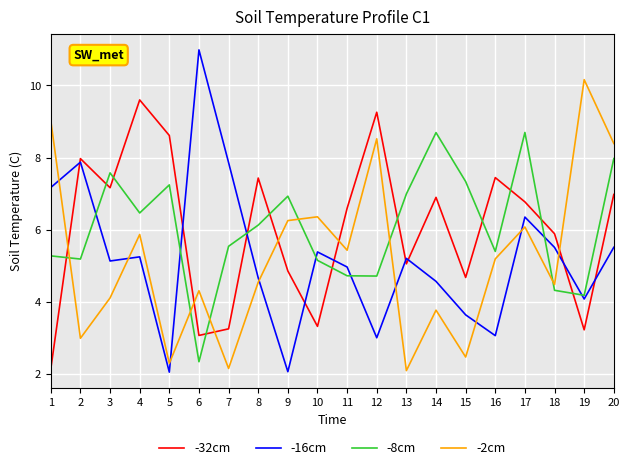

Is it true that -16cm equals 4.1 at 19?

True